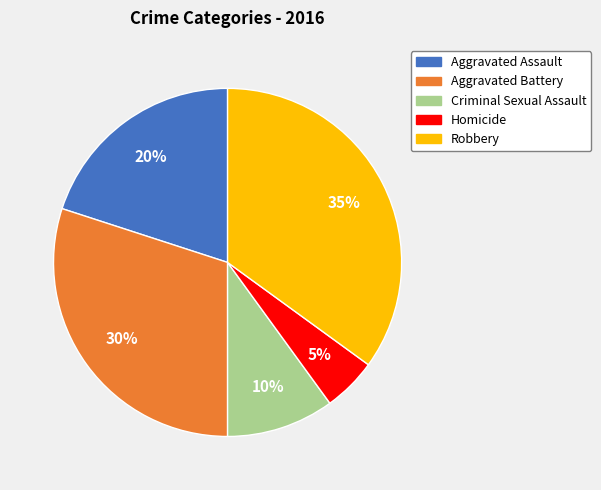

Which slice is the largest?

Robbery